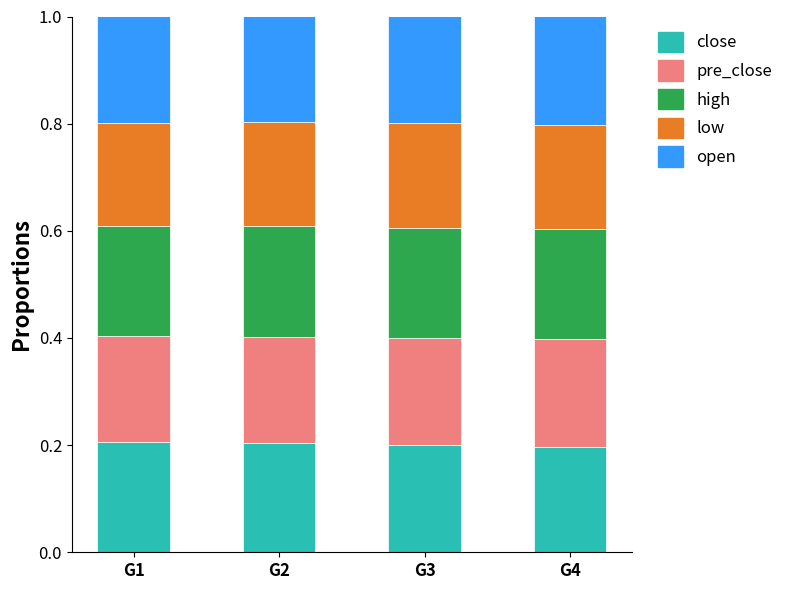

The close series shows 0.1 at G2. True or false?

False